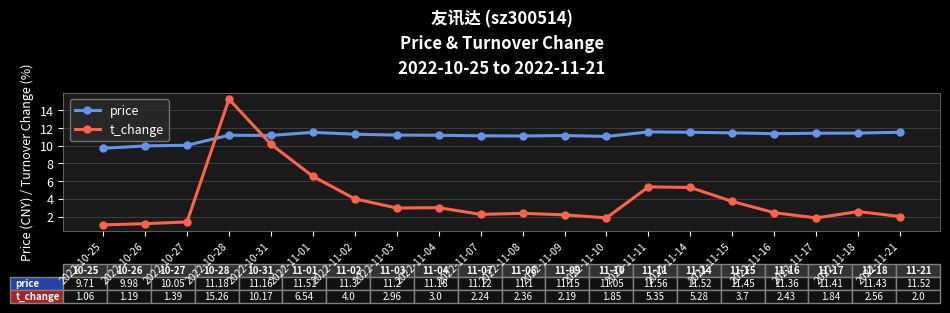

Read the t_change value at 2022-11-21.

2.0